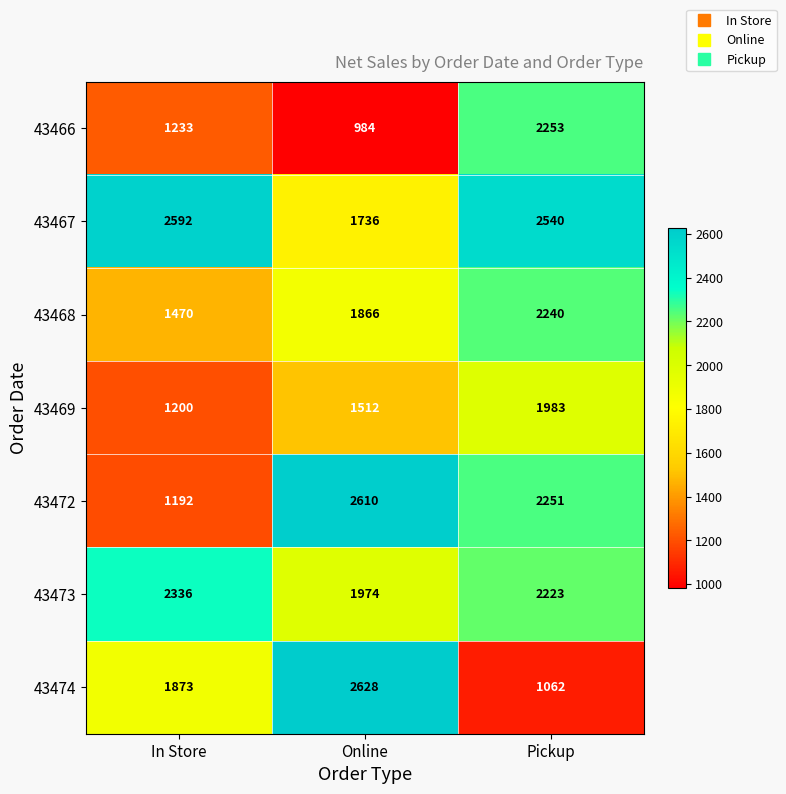

Which series changed the most between In Store and Pickup?

43472